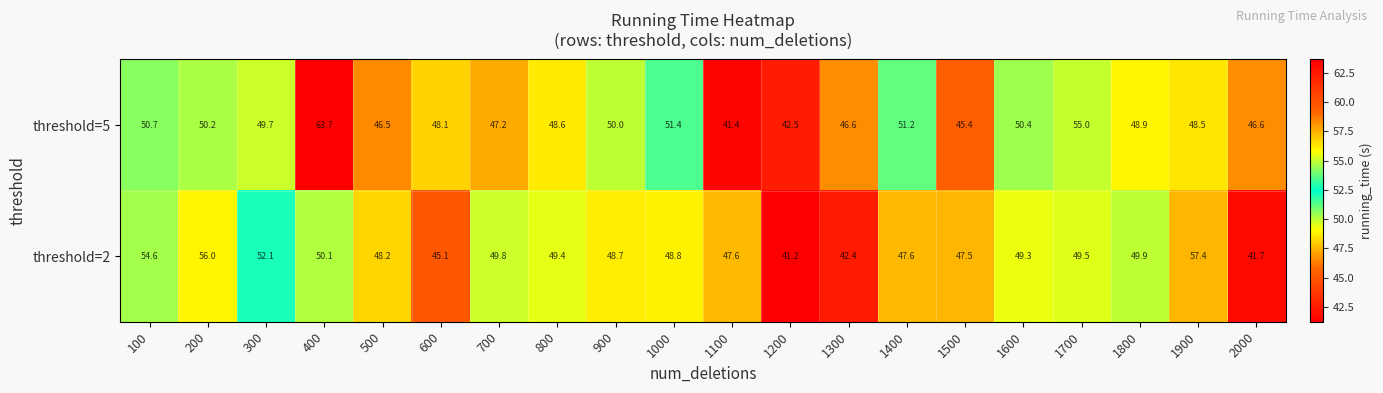

How many series are shown in this chart?

2